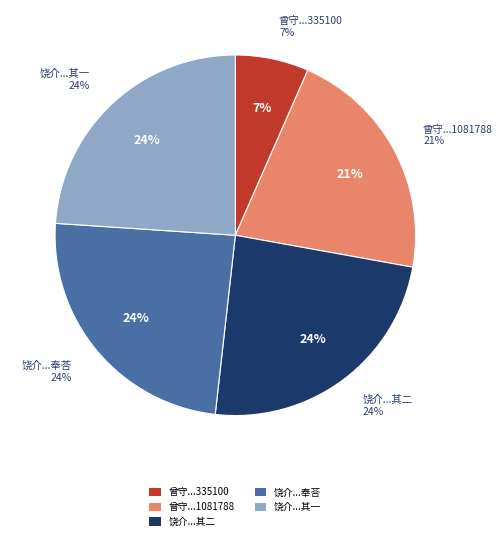

To the nearest percent, what portion does 曾守病目以治法与之有诗见贻次其韵 (335100) represent?

7%